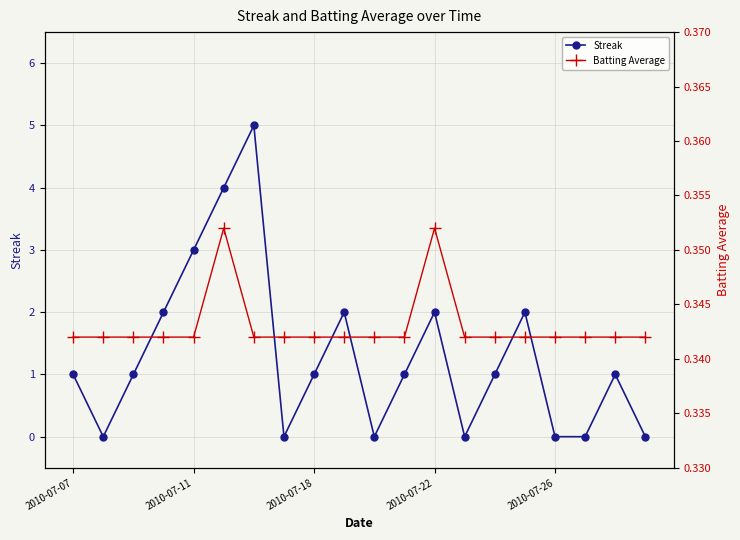

Where is Batting Average nearest to the value 0?

2010-07-07